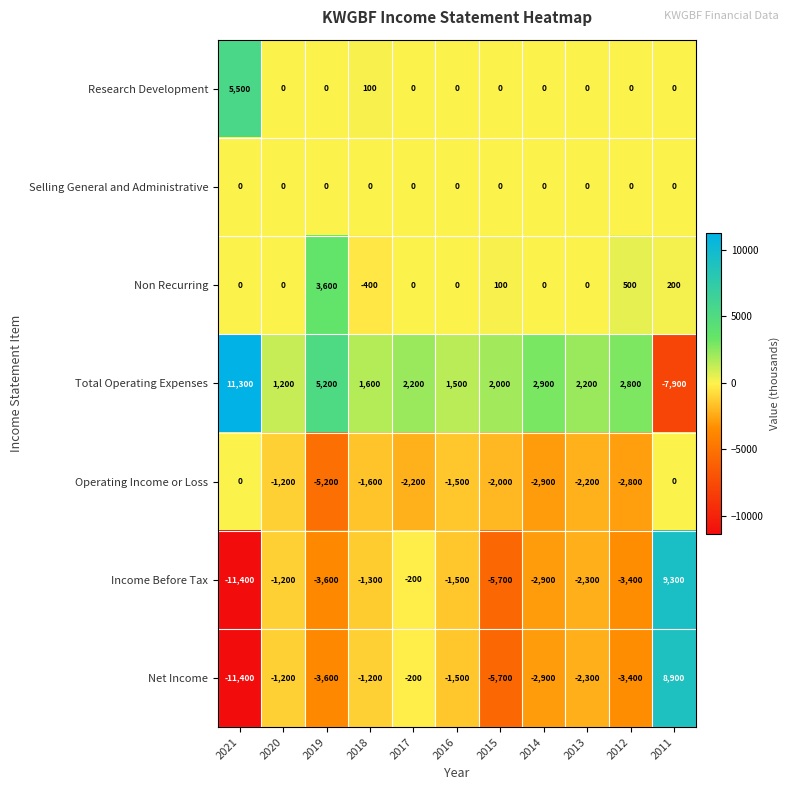

The value of Income Before Tax at 2017 is -68. True or false?

False